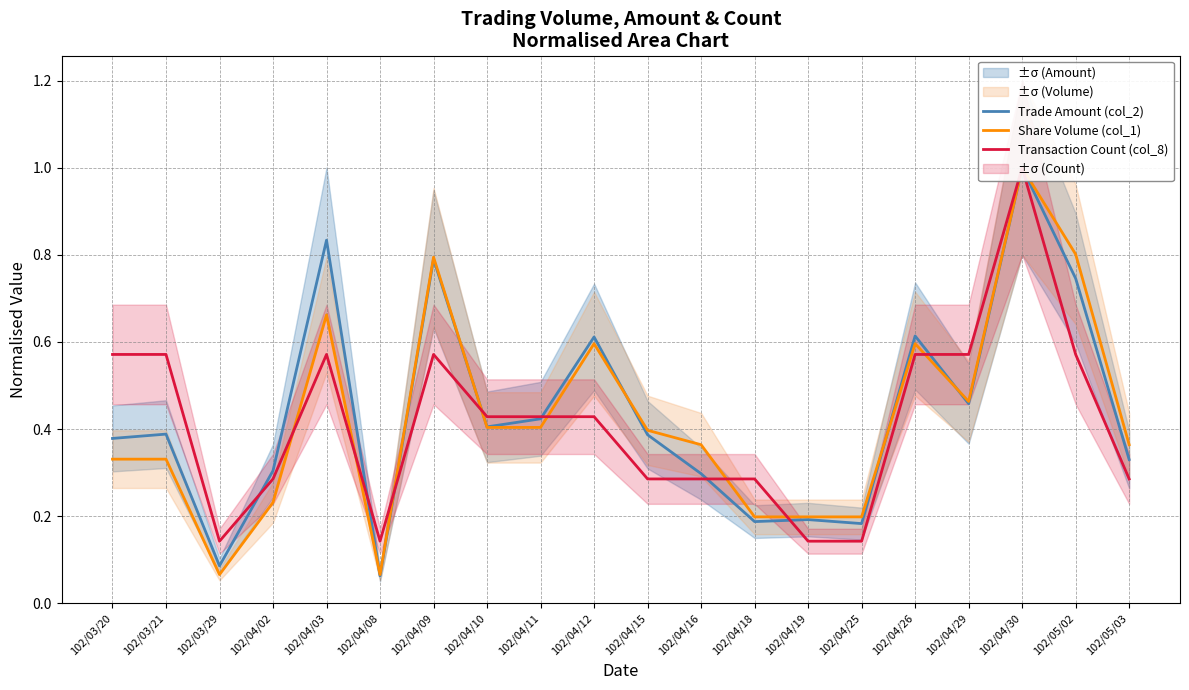

At which category is the sum across all series the highest?

102/04/30